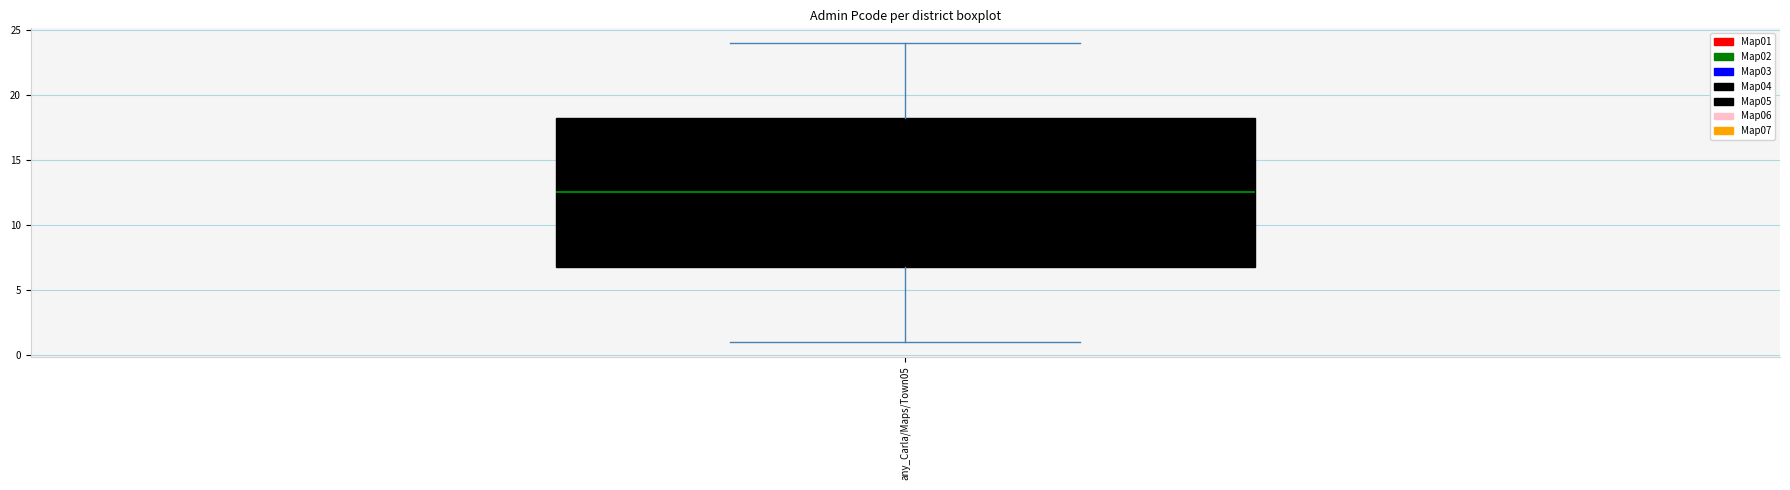

Read this box plot against the y-axis: the position of the median line, the range covered by the box, and the ends of both whiskers. The values are not printed on the chart, so give them approximately, as read against the axis.

median 12.5, box 7.0 to 18.5, whiskers 1.0 to 24.0